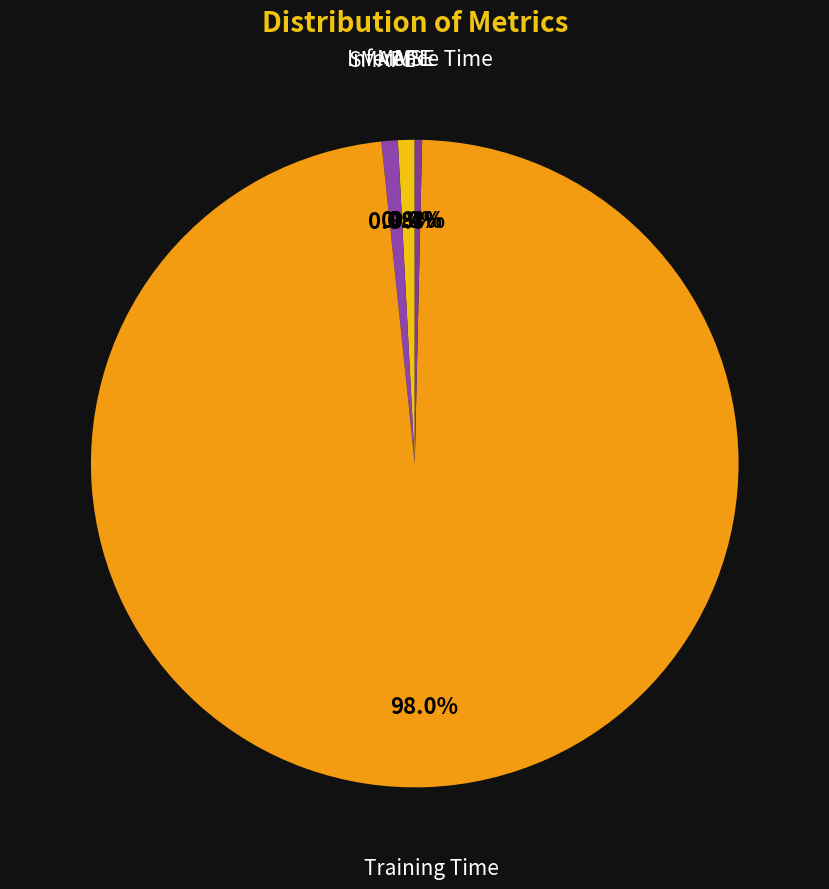

Which slice represents more than half of the pie?

Training Time